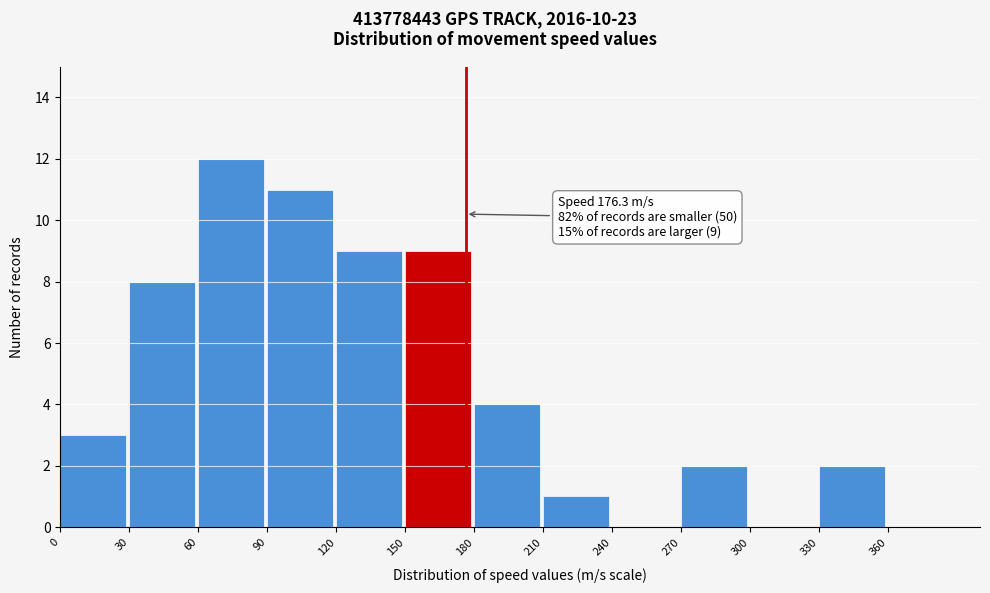

Which range on the x-axis has the tallest bar?

60 to 90